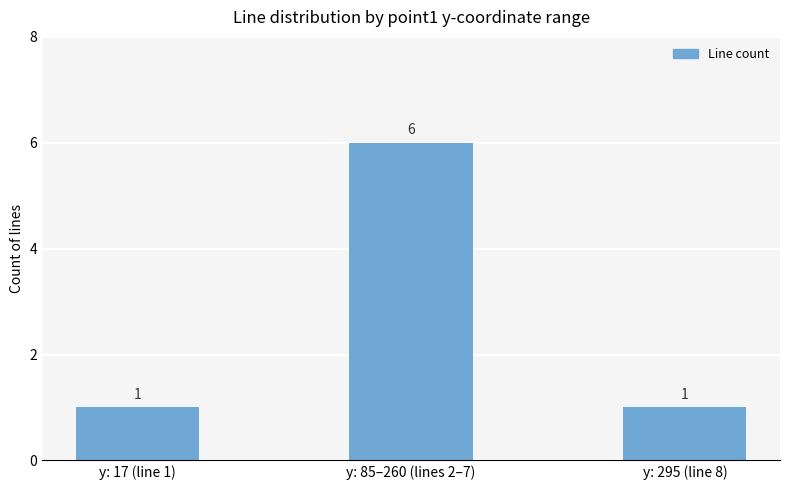

Which has a higher value, y: 85–260 (lines 2–7) or y: 295 (line 8)?

y: 85–260 (lines 2–7)